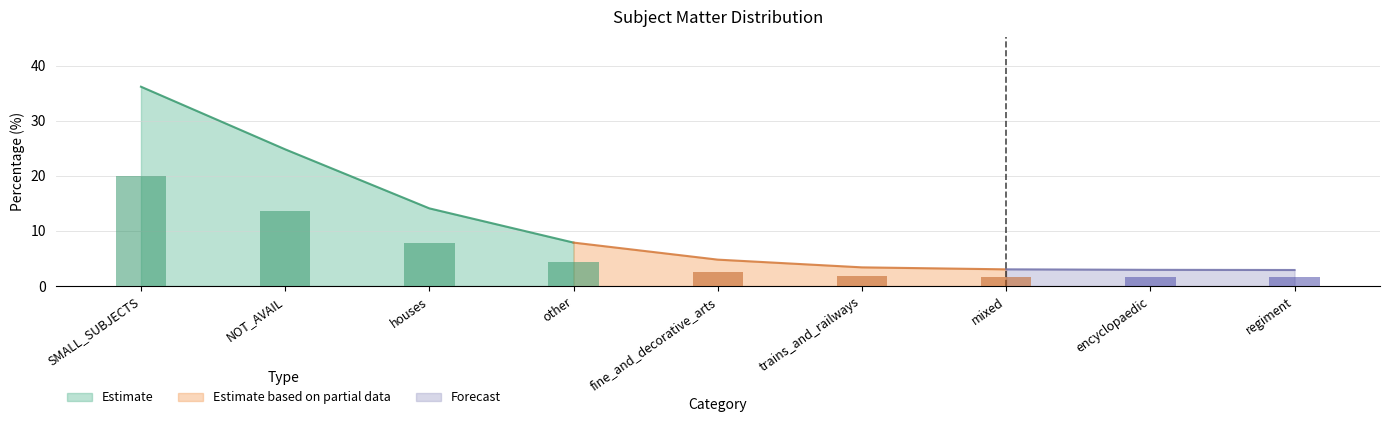

The value at fine_and_decorative_arts is 4.8. True or false?

True